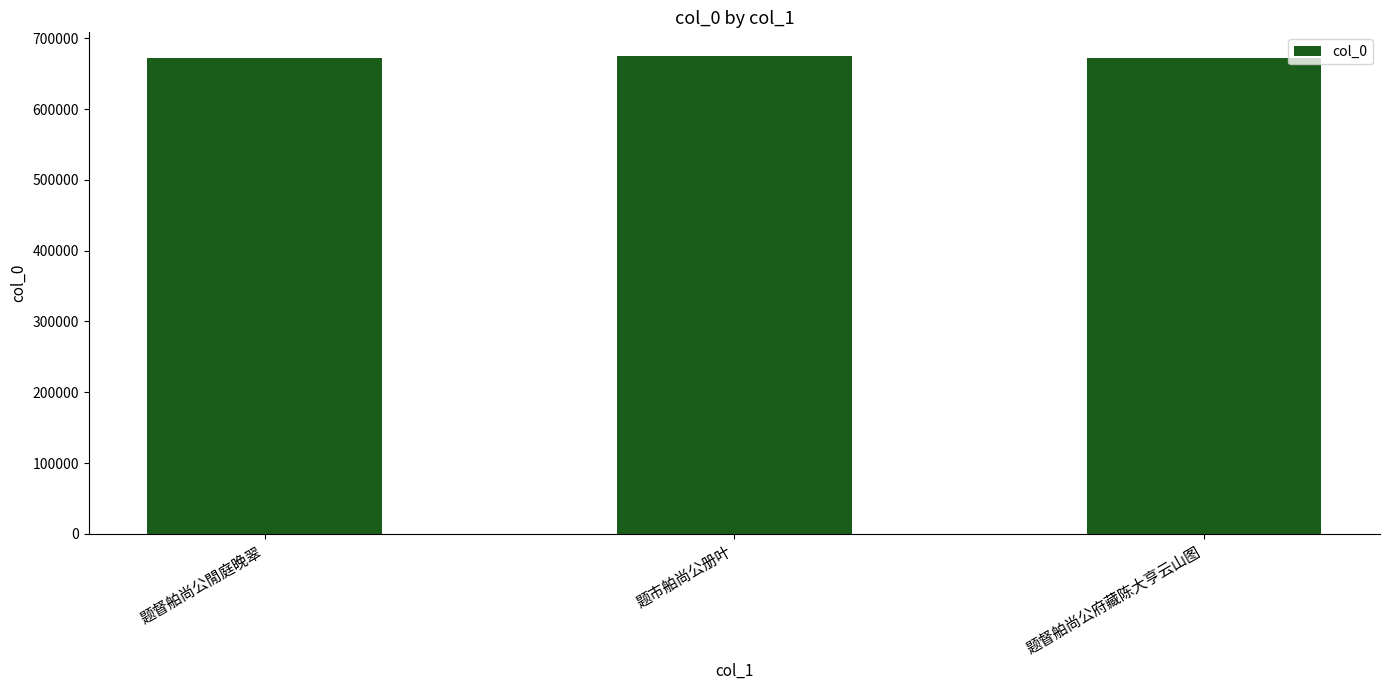

Are the bars horizontal?

No